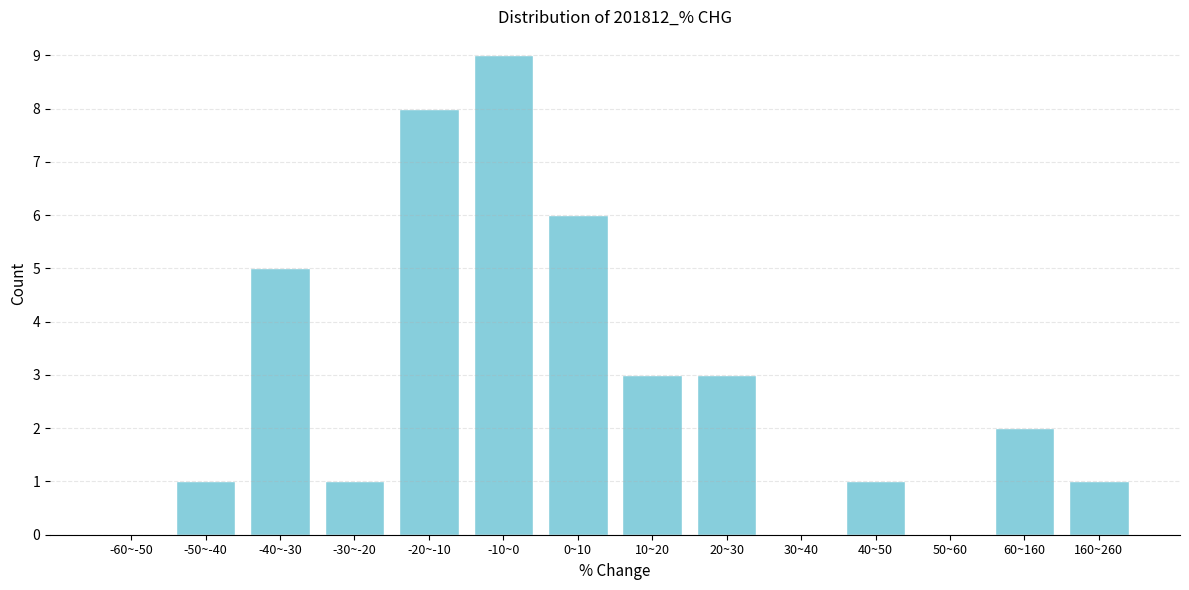

Reading left to right, transcribe all the data shown in this chart.

-60~-50=0	-50~-40=1	-40~-30=5	-30~-20=1	-20~-10=8	-10~0=9	0~10=6	10~20=3	20~30=3	30~40=0	40~50=1	50~60=0	60~160=2	160~260=1